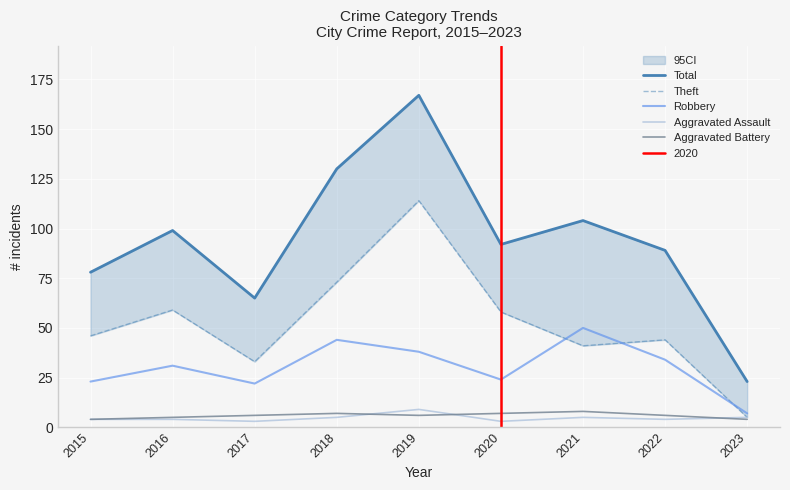

True or false: Aggravated Battery and Theft cross at least once.

False